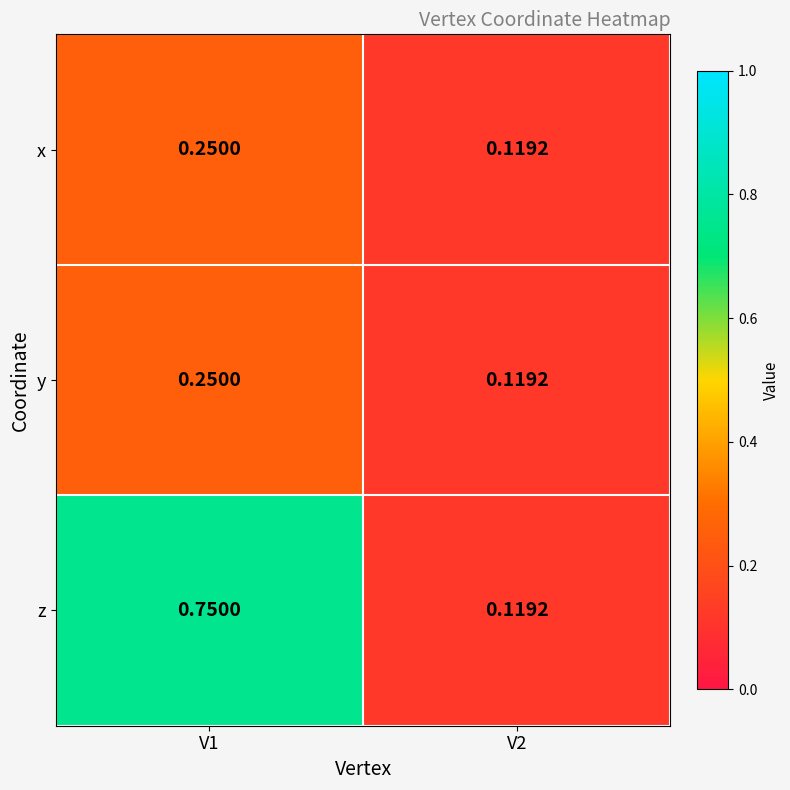

Between V1 and V2, which series saw the biggest shift?

z